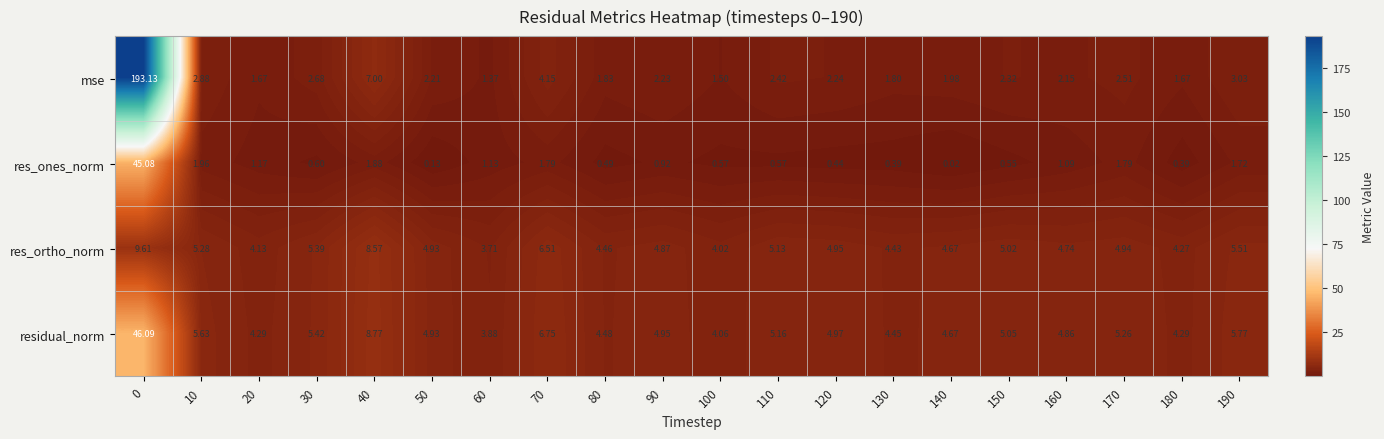

Rank the series by their maximum value, from highest to lowest.

mse, residual_norm, res_ones_norm, res_ortho_norm